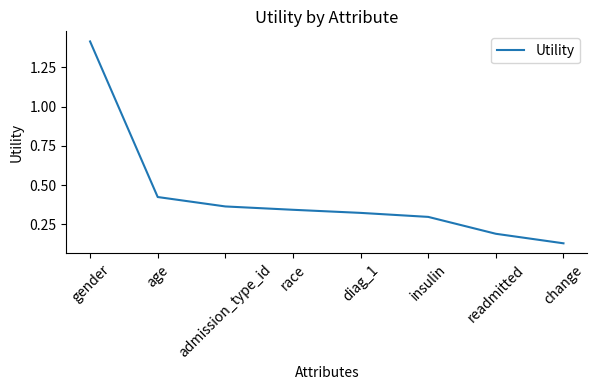

Between race and readmitted, which is larger?

race